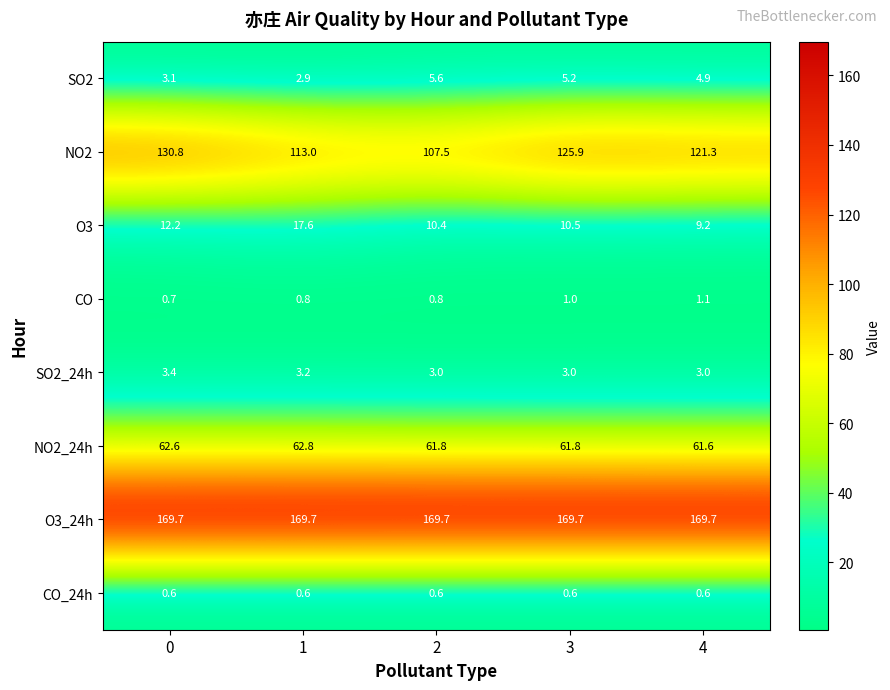

Which series changed the most between 1 and 2?

O3